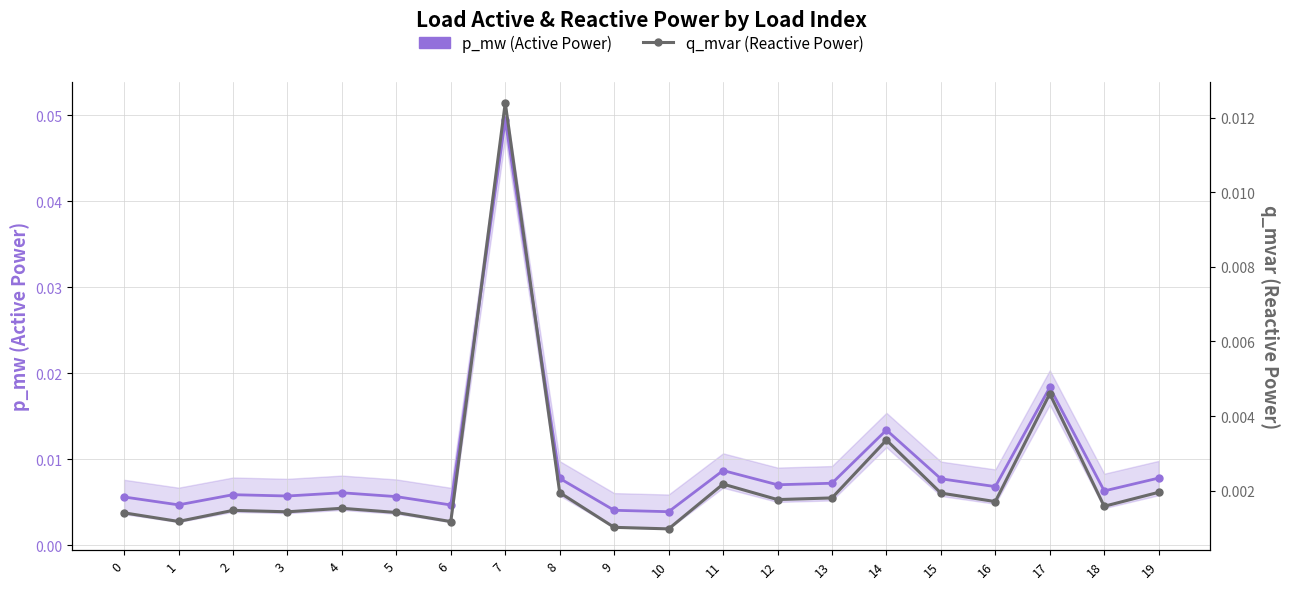

At which category is the sum across all series the highest?

7